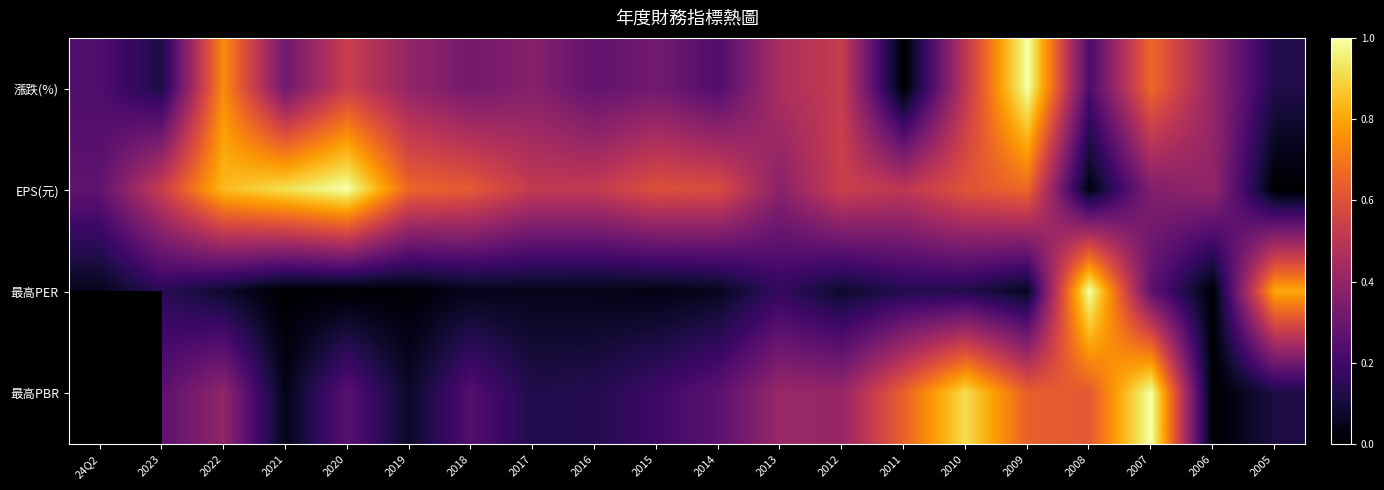

True or false: 漲跌(%) has a value of 0.7 at 2022.

True